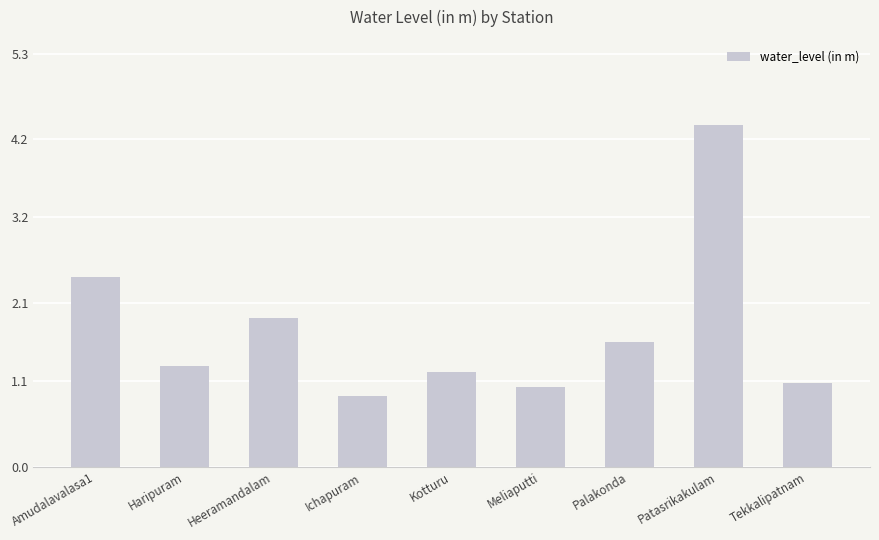

Reading left to right, extract all data points from this chart.

Amudalavalasa1=2.4	Haripuram=1.3	Heeramandalam=1.9	Ichapuram=0.9	Kotturu=1.2	Meliaputti=1.0	Palakonda=1.6	Patasrikakulam=4.4	Tekkalipatnam=1.1